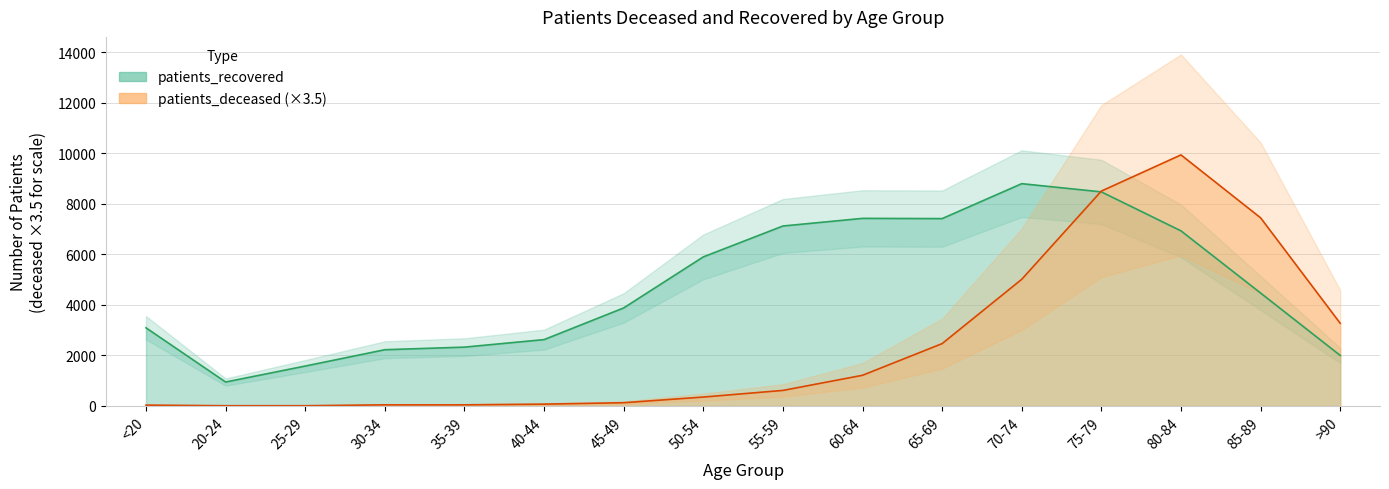

List the labels in order of patients_deceased value, smallest first.

20-24, 25-29, <20, 30-34, 35-39, 40-44, 45-49, 50-54, 55-59, 60-64, 65-69, >90, 70-74, 85-89, 75-79, 80-84